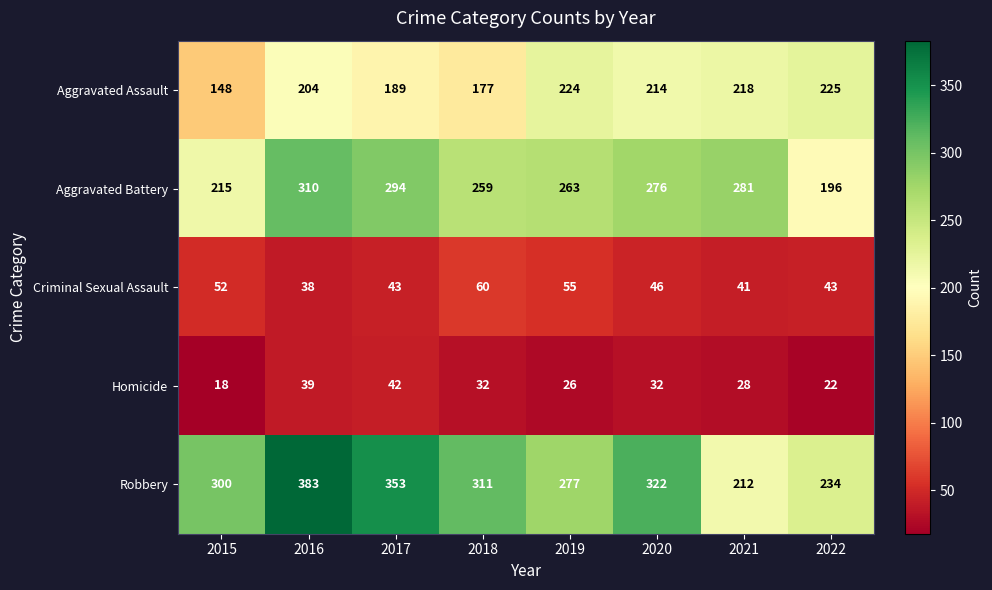

What is the difference between the second highest and second lowest values in the Robbery series?

119